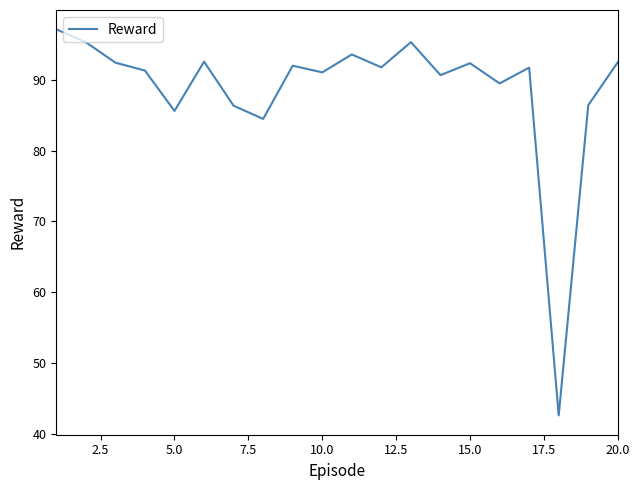

What is the minimum value shown in the chart?

42.6